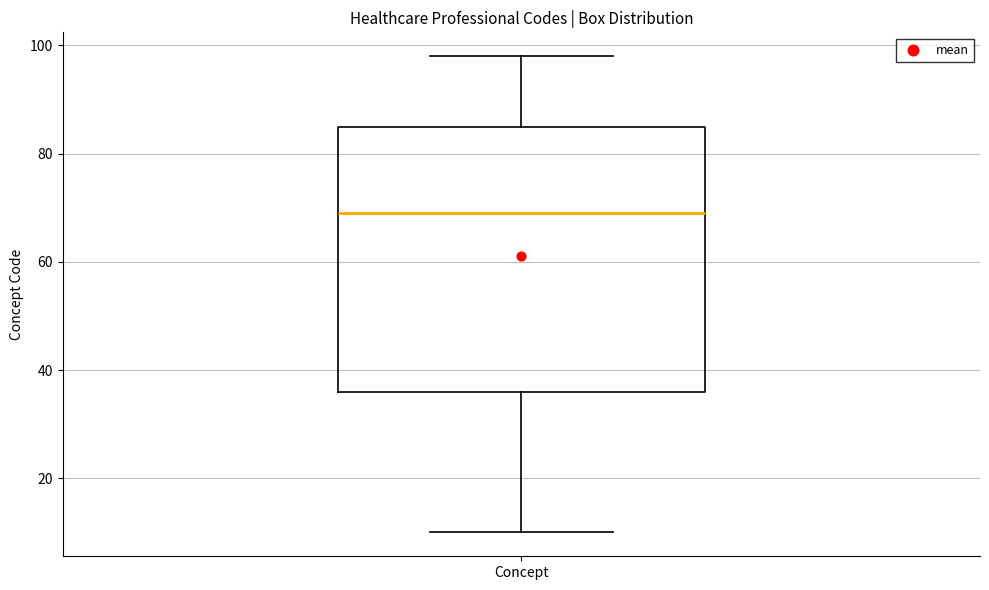

Read this box plot against the y-axis: the position of the median line, the range covered by the box, and the ends of both whiskers. The values are not printed on the chart, so give them approximately, as read against the axis.

median 70, box 36 to 86, whiskers 10 to 98